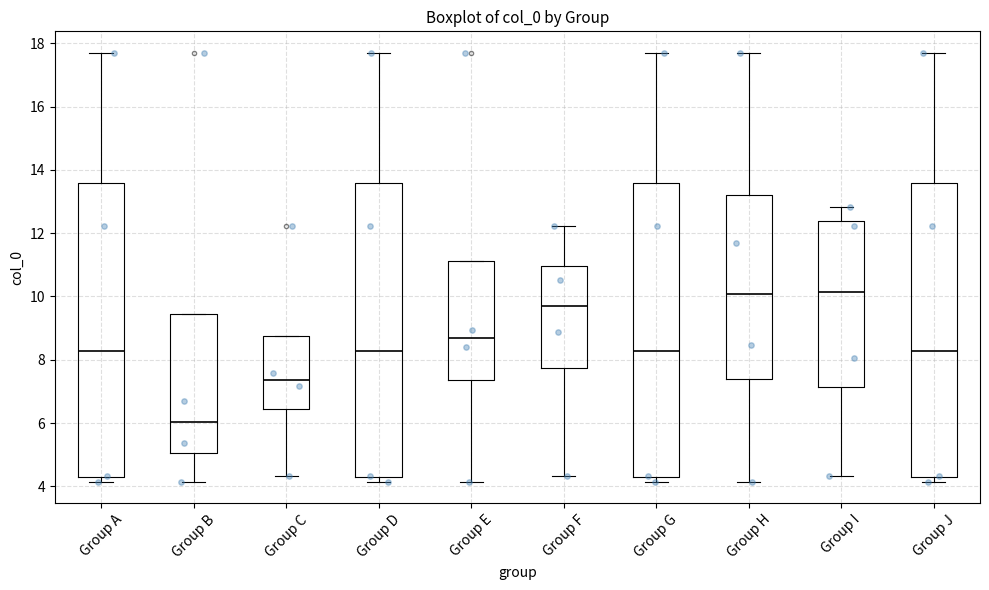

Which box's median line is the lowest?

Group B